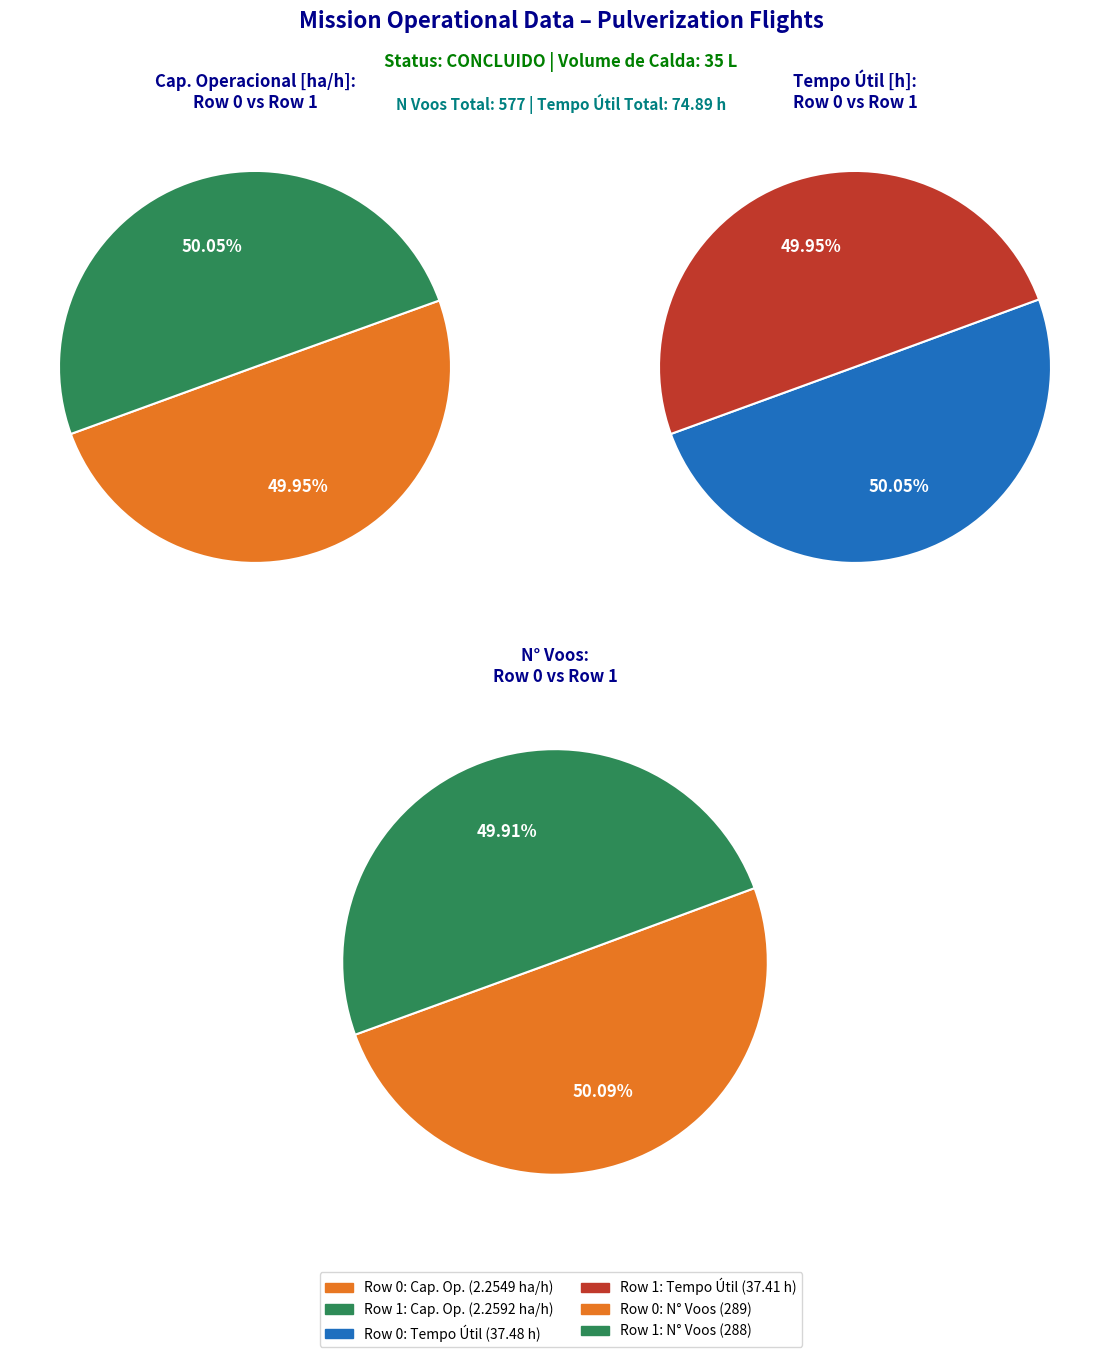

True or false: Row 0 accounts for 50% of the total.

True